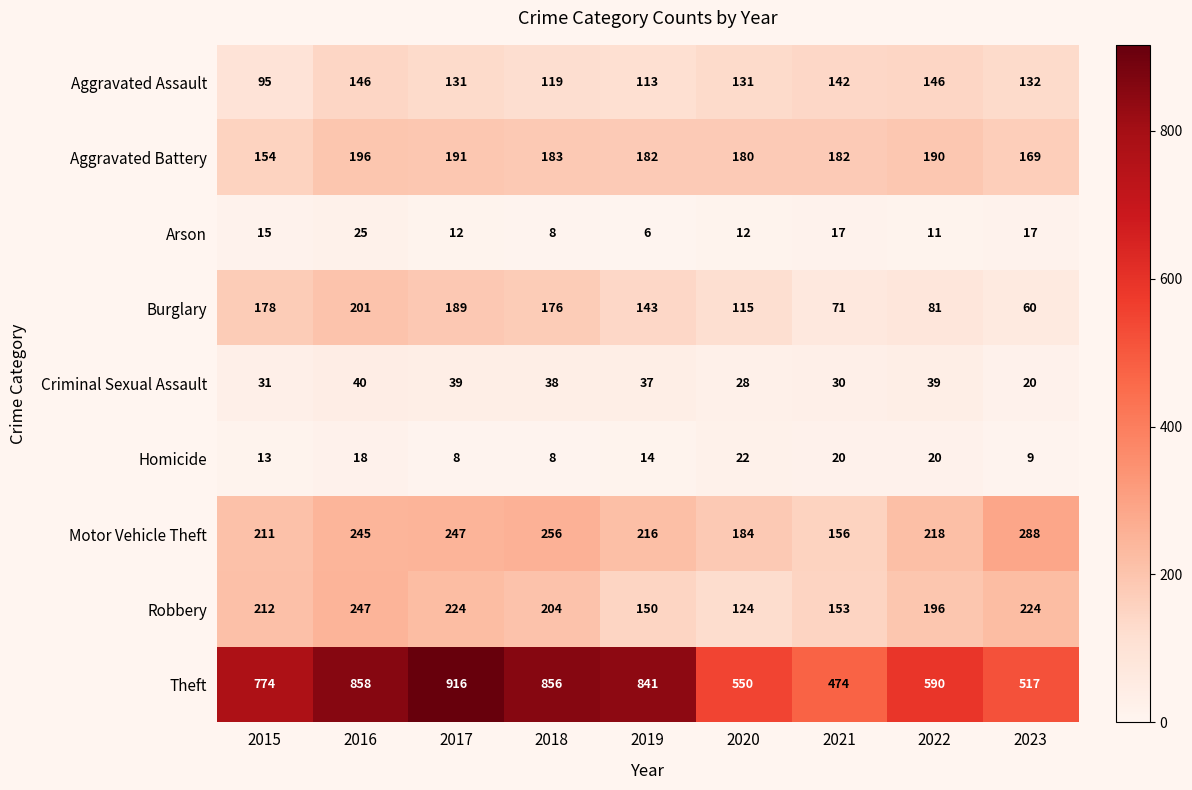

The value of Criminal Sexual Assault at 2016 is 70. True or false?

False